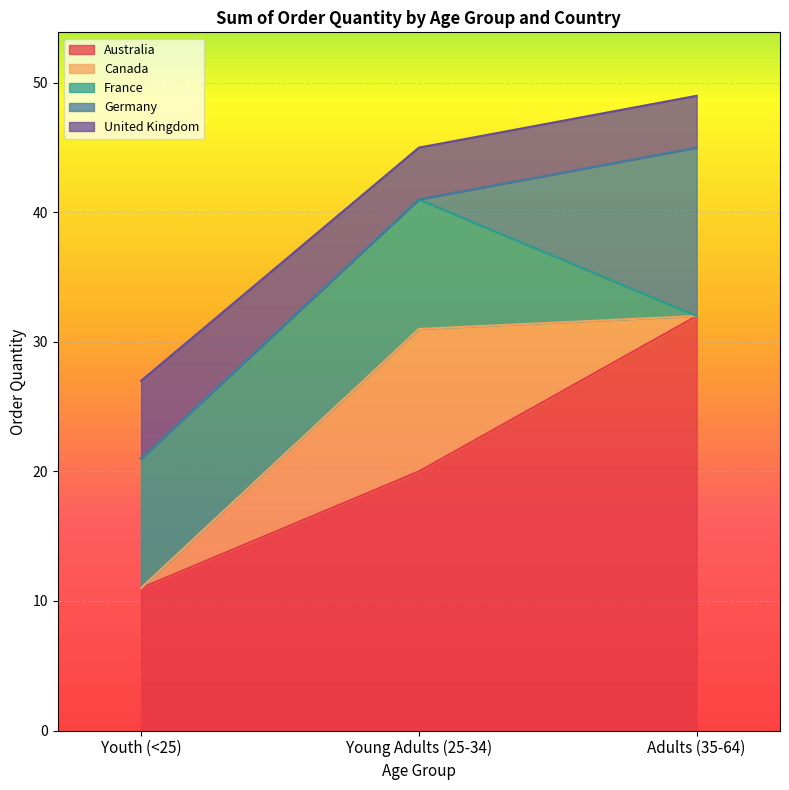

Reading left to right, what are all the values shown in this chart?

Australia: 11	20	32
Canada: 0	11	0
France: 10	10	0
Germany: 0	0	13
United Kingdom: 6	4	4